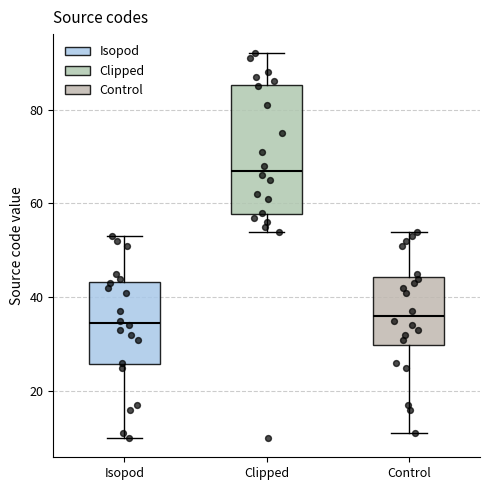

Reading left to right, transcribe this box plot: for each box, give where its median line is, the range the box spans, and where its two whiskers end, as read against the y-axis. The values are not printed on the chart, so give them approximately, as read against the axis.

Isopod: median 34, box 26 to 44, whiskers 10 to 54
Clipped: median 68, box 58 to 86, whiskers 54 to 92
Control: median 36, box 30 to 44, whiskers 12 to 54